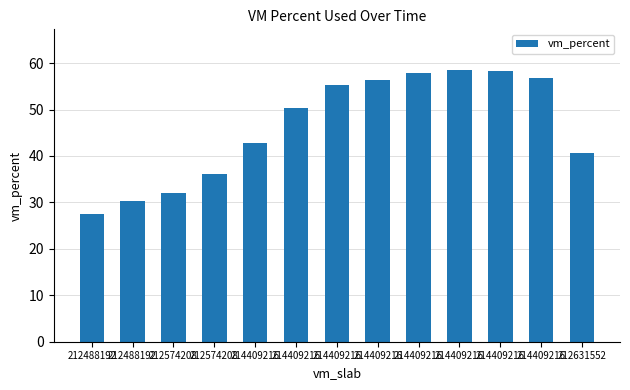

What is the sum of the values at 214409216 and 214409216?

99.7